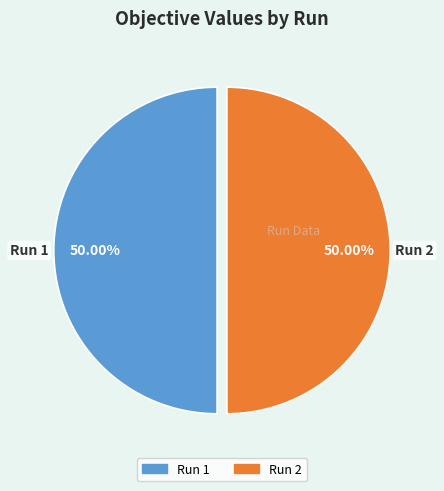

How many slices are in this pie chart?

2